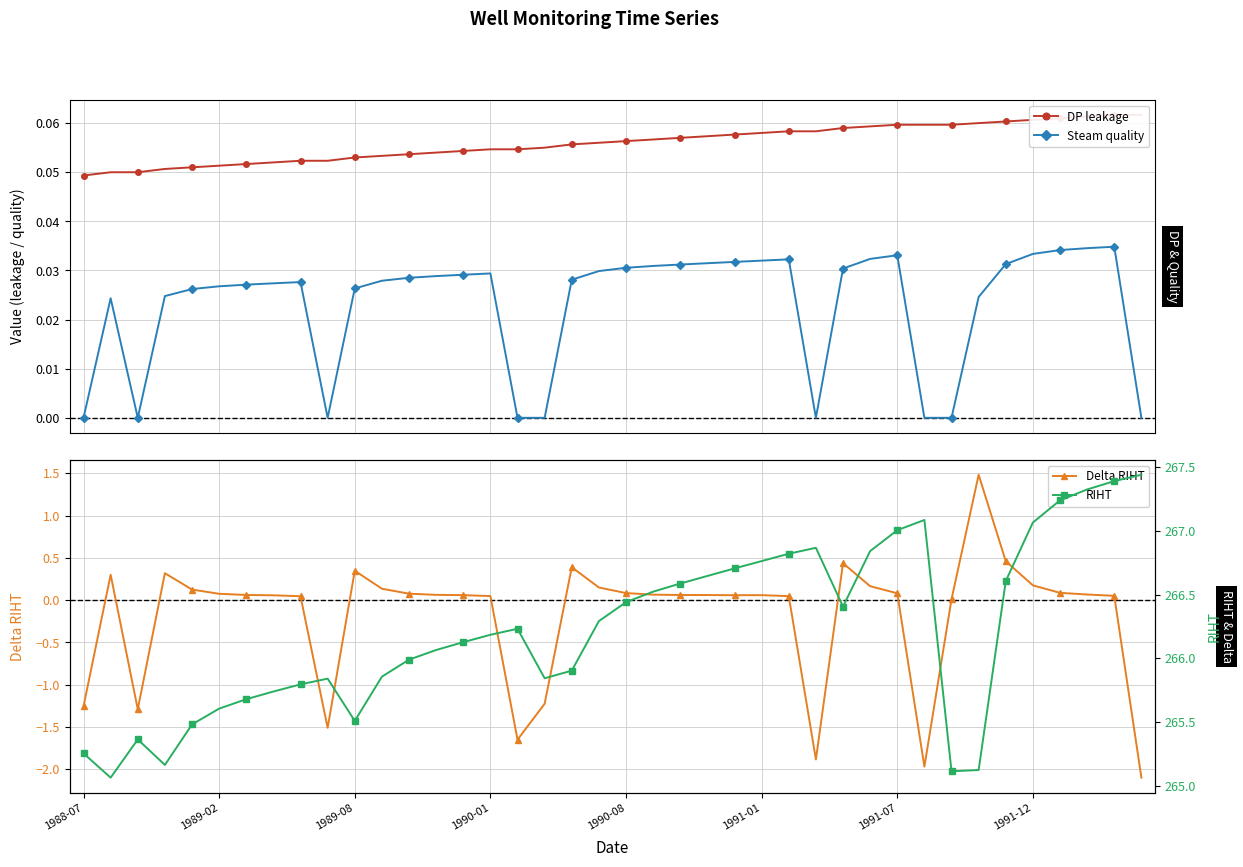

At how many categories does at least one series exceed 198?

40